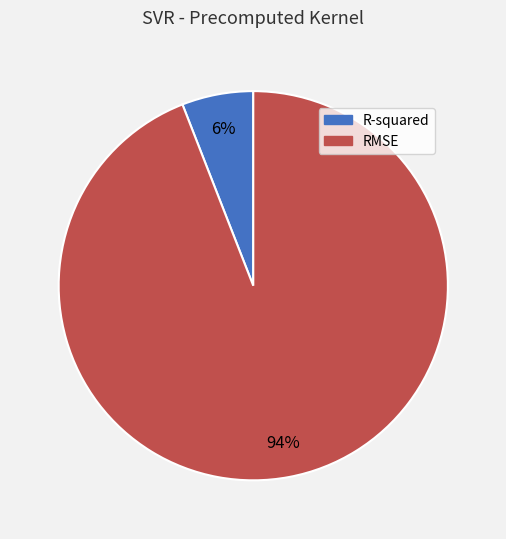

What is the smallest slice in the pie chart?

R-squared